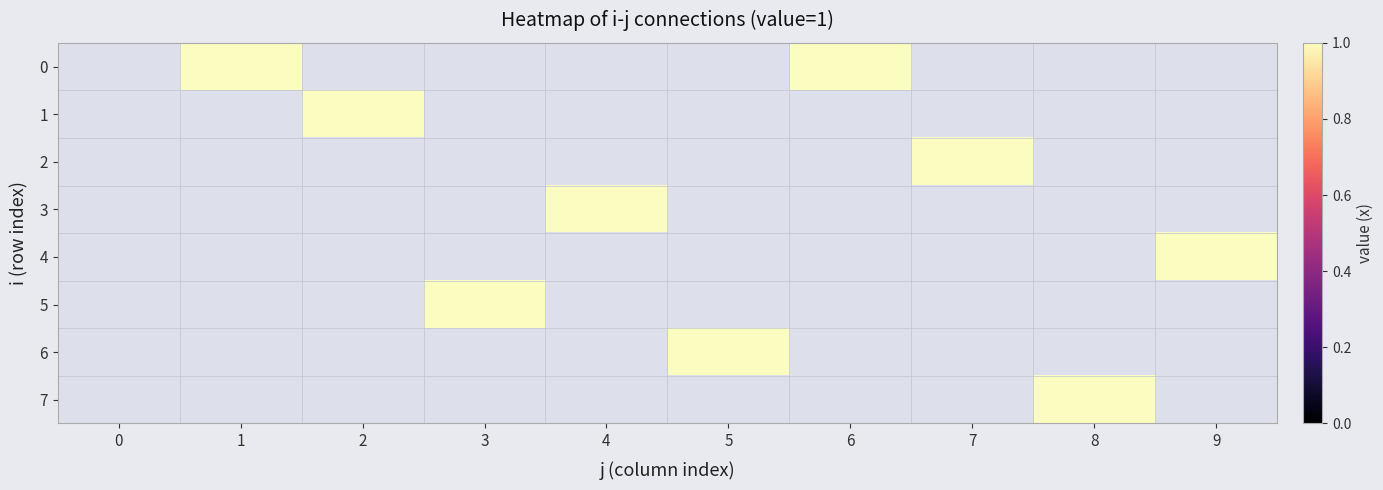

Rank the series by their average value, from highest to lowest.

0, 1, 2, 3, 4, 5, 6, 7